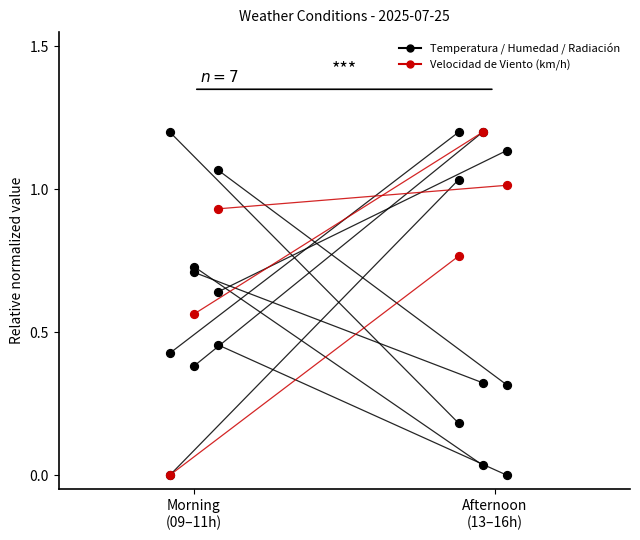

Which series reaches the minimum Y coordinate?

Temperatura (ºC)